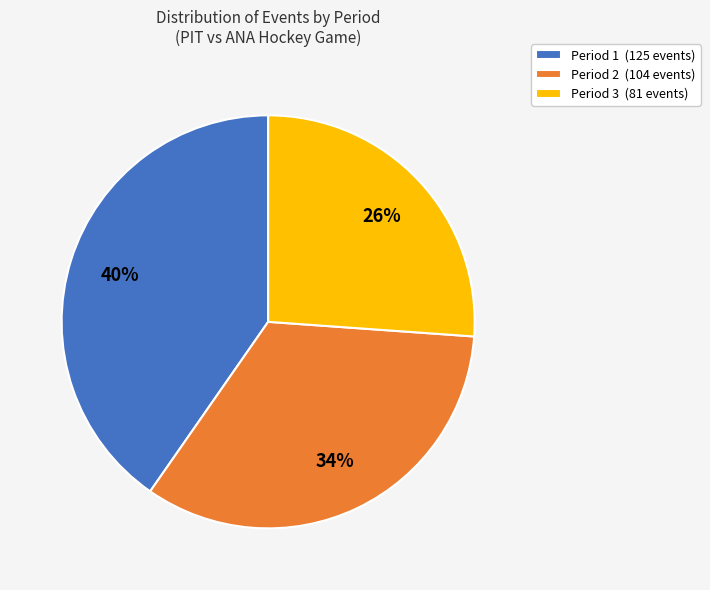

Rank the categories by value from highest to lowest.

Period 1, Period 2, Period 3